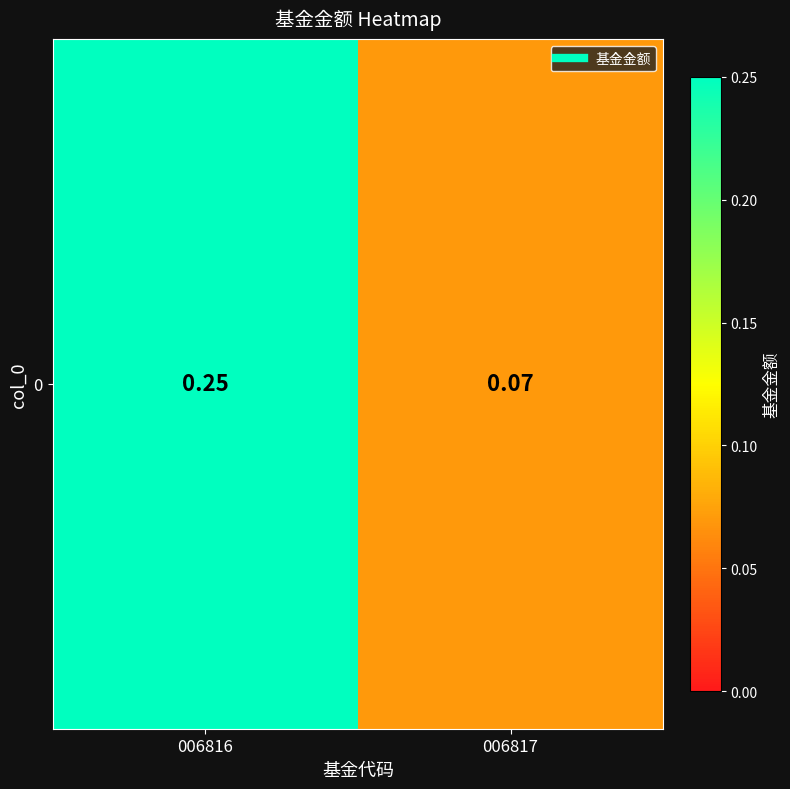

What is the greatest value displayed?

0.2